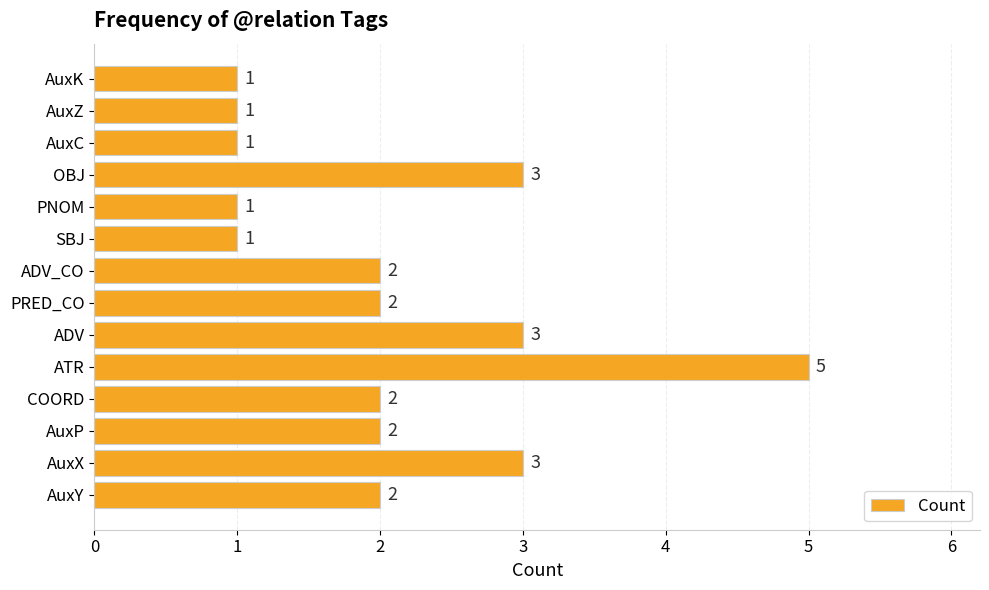

The value at OBJ is 3. True or false?

True